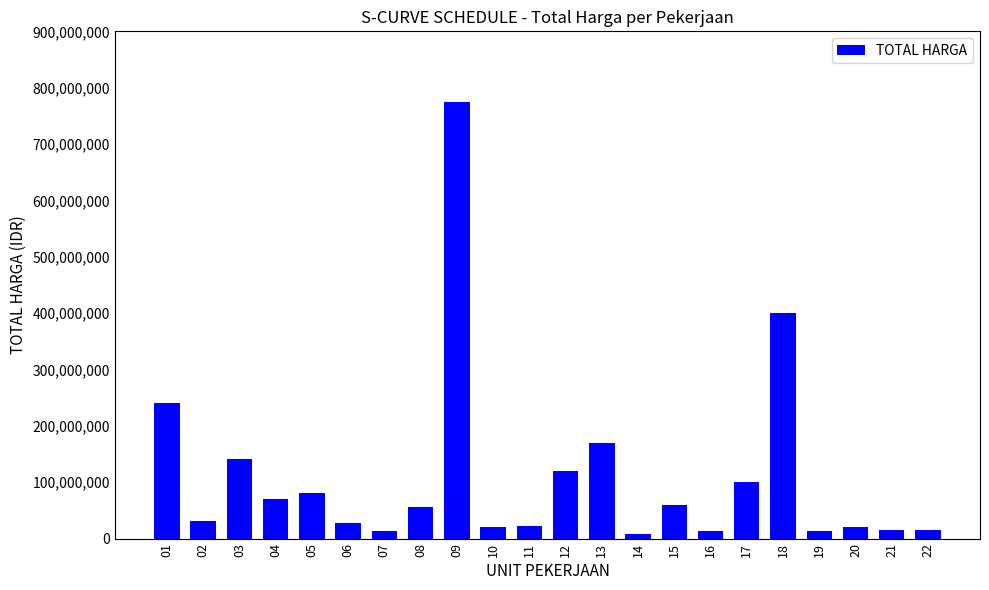

The value at 12 is 120000000. True or false?

True